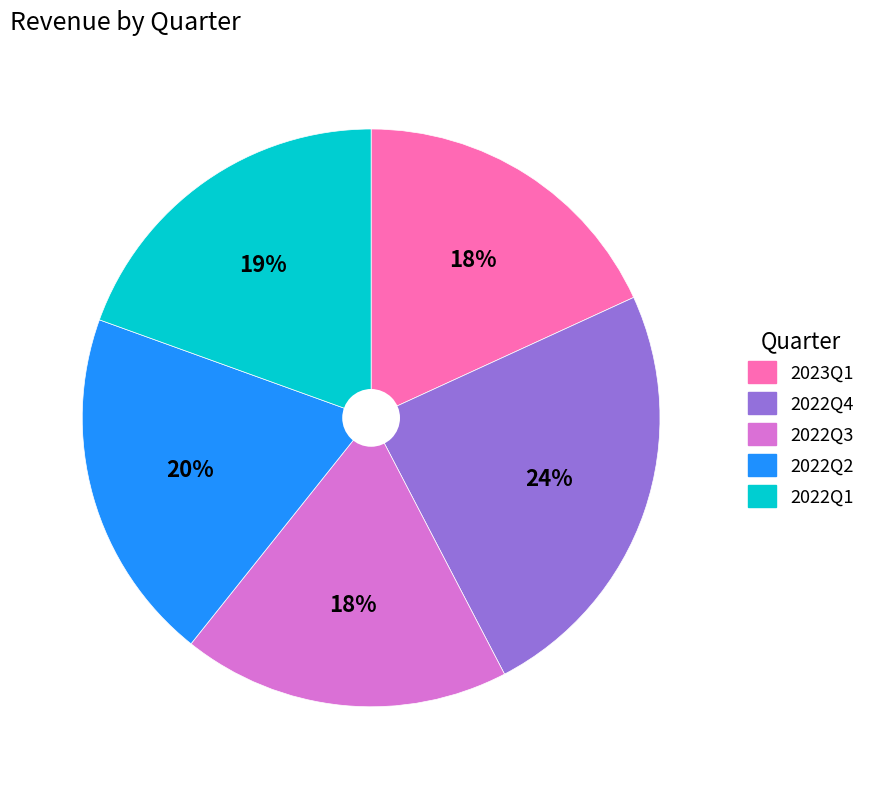

To the nearest percent, what is the combined percentage of 2023Q1 and 2022Q4?

42%